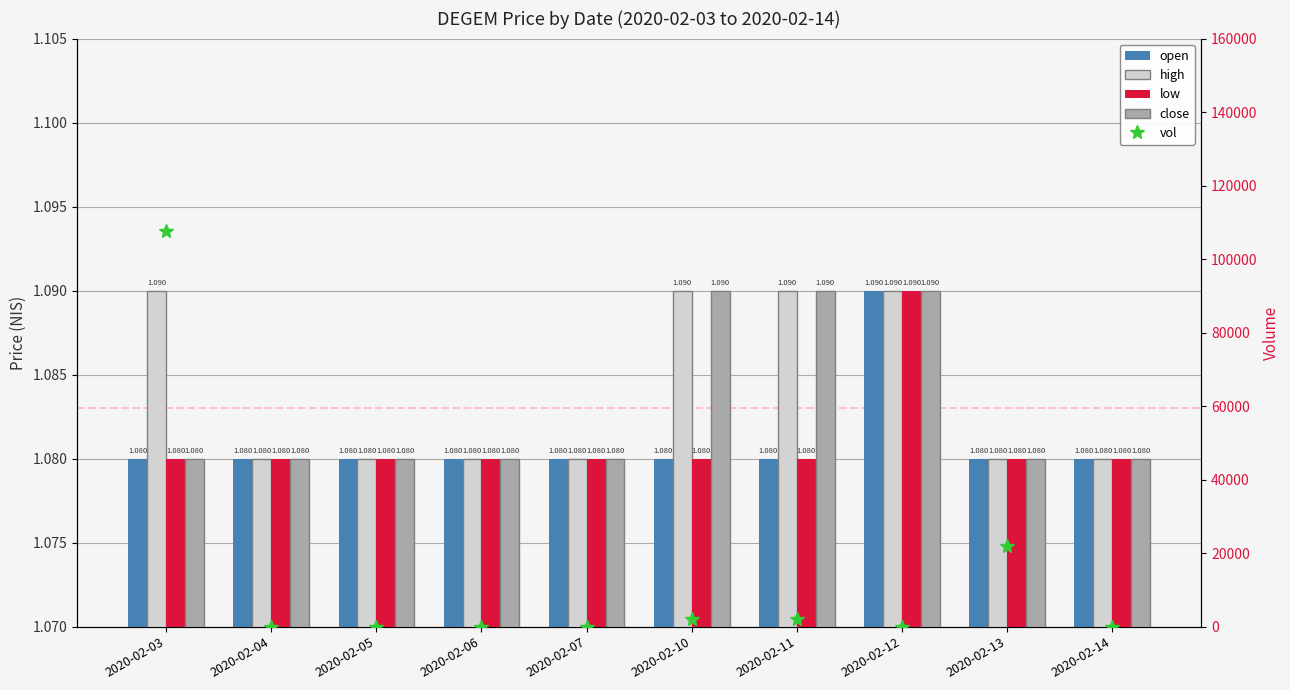

List the labels in order of vol value, smallest first.

2020-02-04, 2020-02-05, 2020-02-06, 2020-02-07, 2020-02-12, 2020-02-14, 2020-02-10, 2020-02-11, 2020-02-13, 2020-02-03